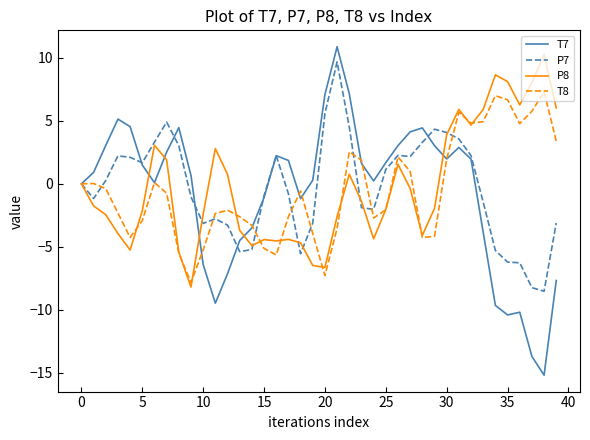

Which series has the largest range (max minus min)?

T7